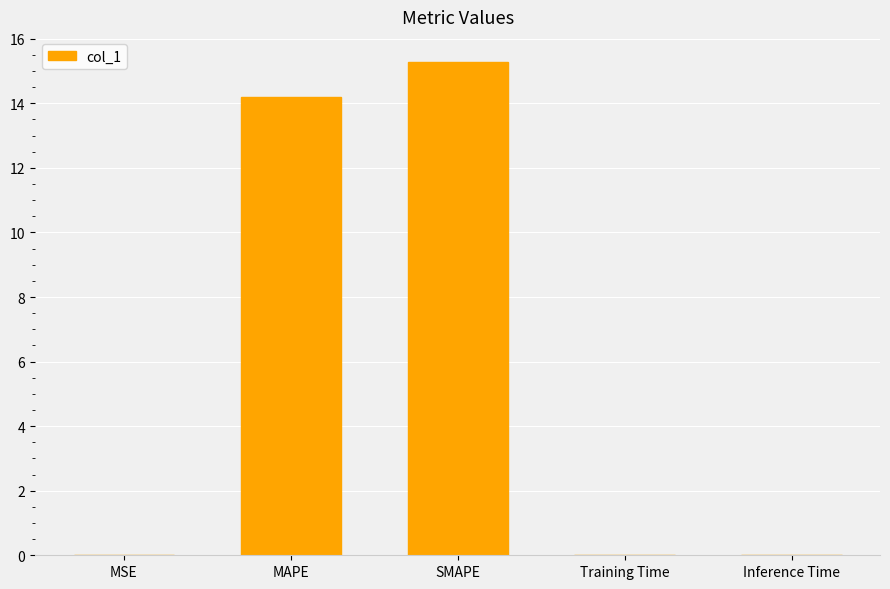

The value at MAPE is 24.0. True or false?

False